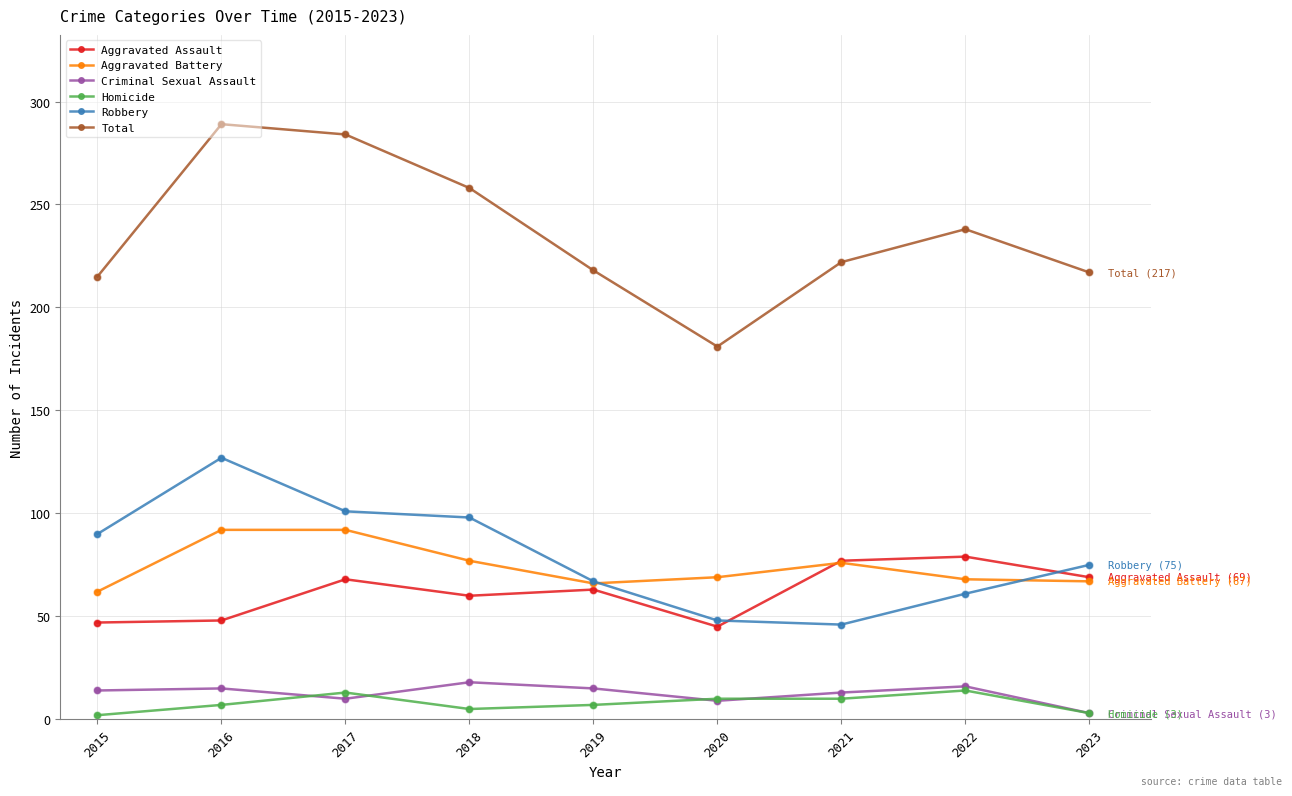

What is the sum of all Total values?

2122